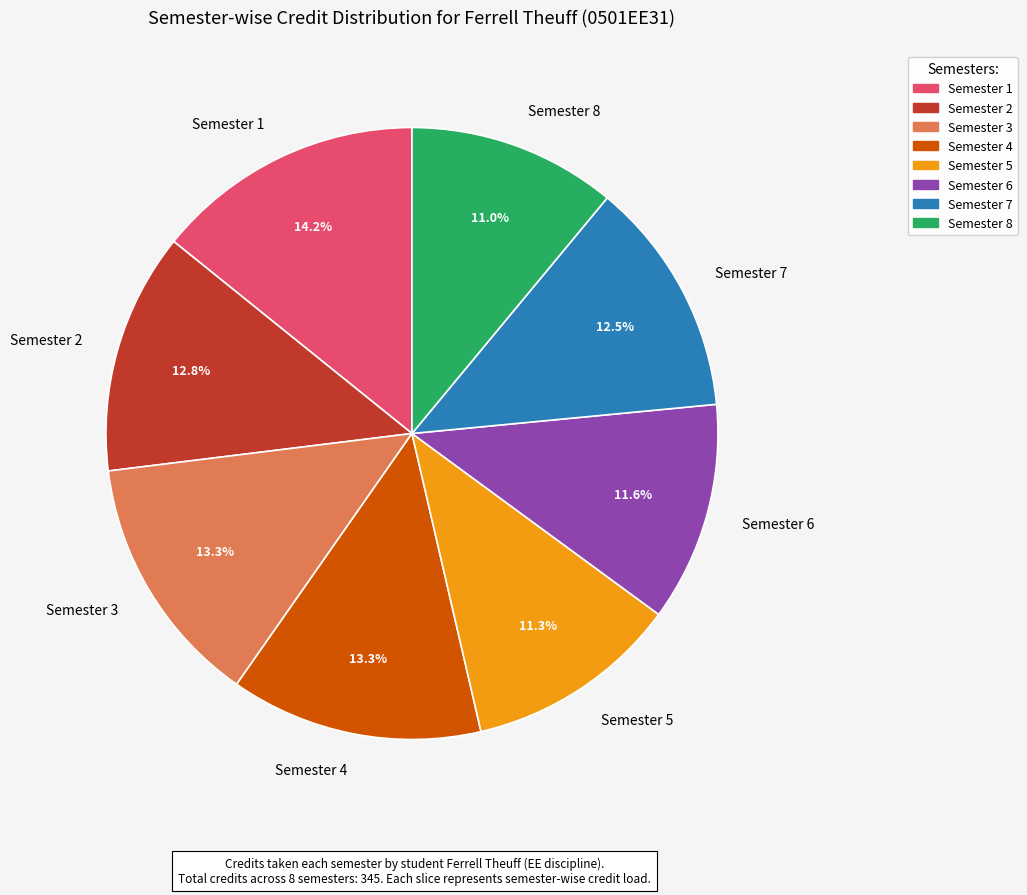

Do Semester 7 and Semester 1 together represent more than half of the pie?

No